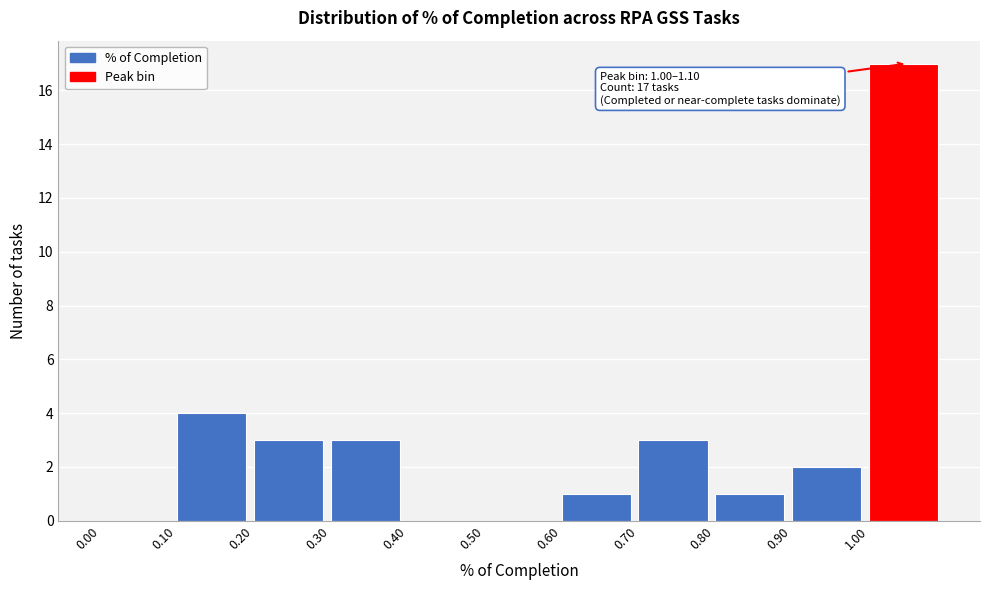

Which range on the x-axis has the tallest bar?

1.0 to 1.1